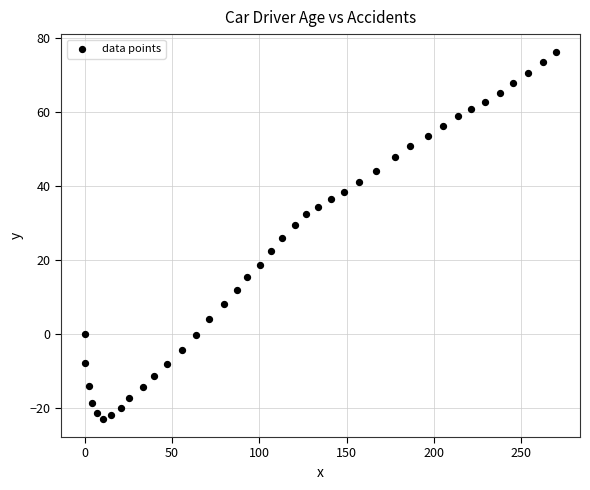

What is the range of X values (max minus min)?

270.0